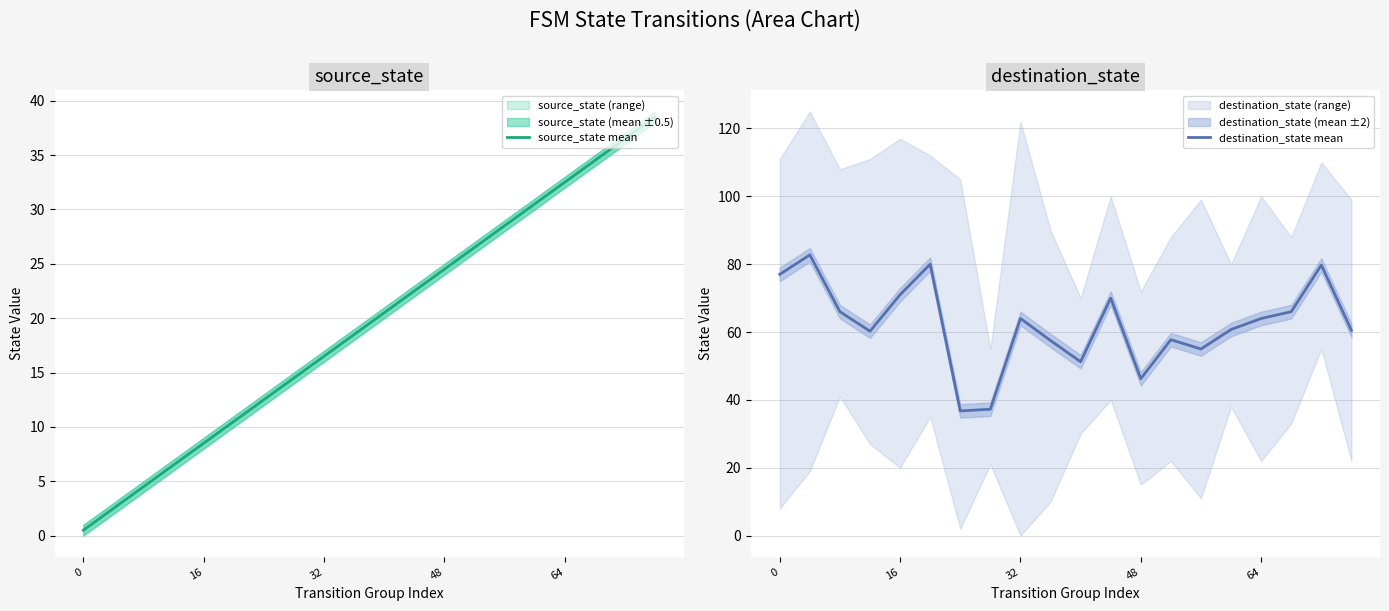

What is the minimum value for destination_state mean?

36.8